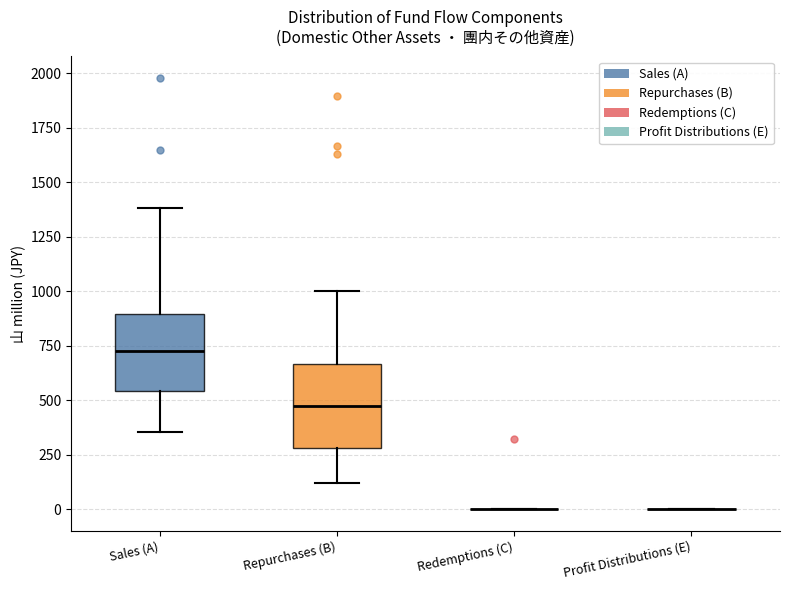

Reading left to right, read every box against the y-axis: the position of its median line, the range the box covers, and the ends of its whiskers. The values are not printed on the chart, so give them approximately, as read against the axis.

Sales (A): median 750, box 550 to 900, whiskers 350 to 1400
Repurchases (B): median 450, box 300 to 650, whiskers 100 to 1000
Redemptions (C): box collapsed to a line at 0, whiskers 0 to 0
Profit Distributions (E): box collapsed to a line at 0, whiskers 0 to 0